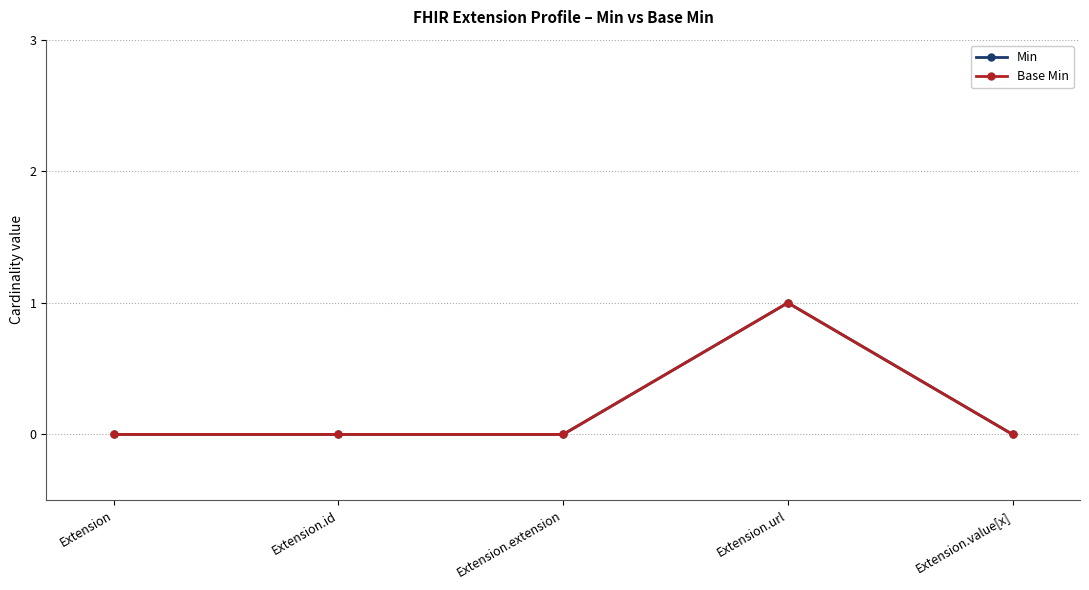

List the series in order of their peak value, highest first.

Min, Base Min